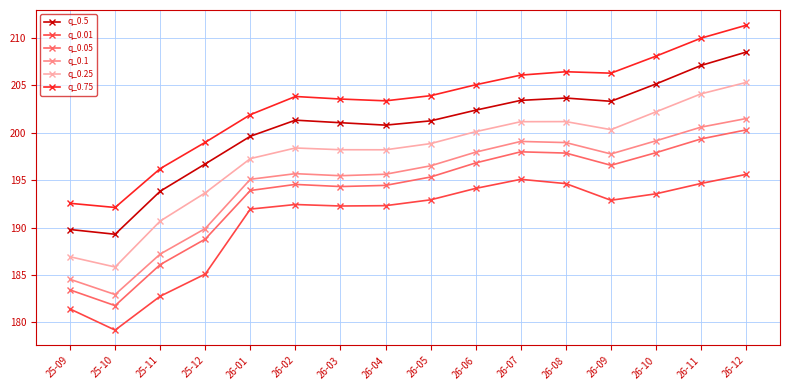

What is the difference between the q_0.01 values at 26-12 and 25-09?

14.2